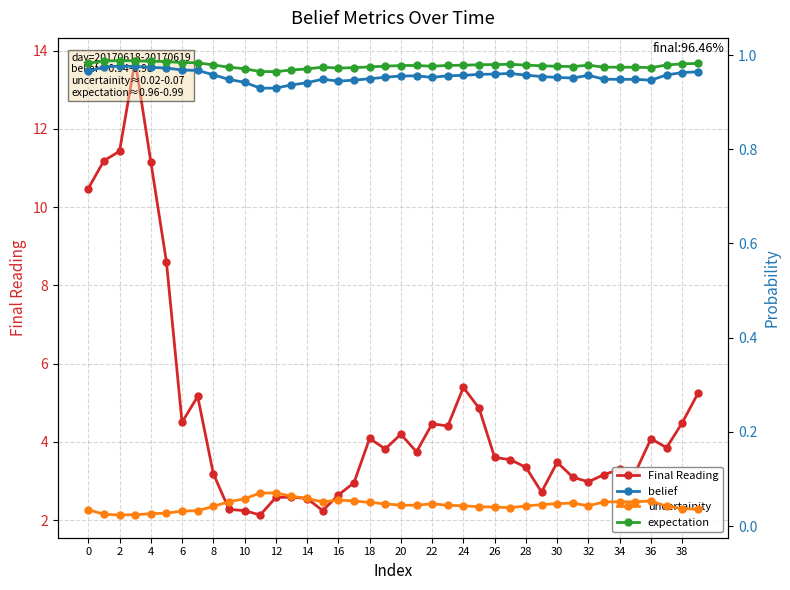

The uncertainity series shows 0.1 at 8. True or false?

False